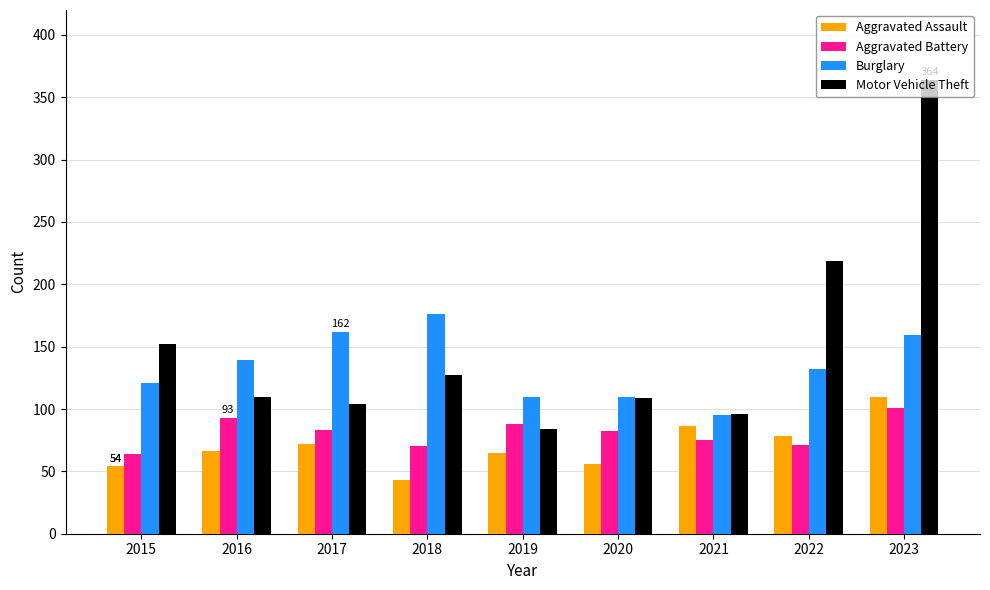

At 2018, list the series in order from largest to smallest.

Burglary, Motor Vehicle Theft, Aggravated Battery, Aggravated Assault